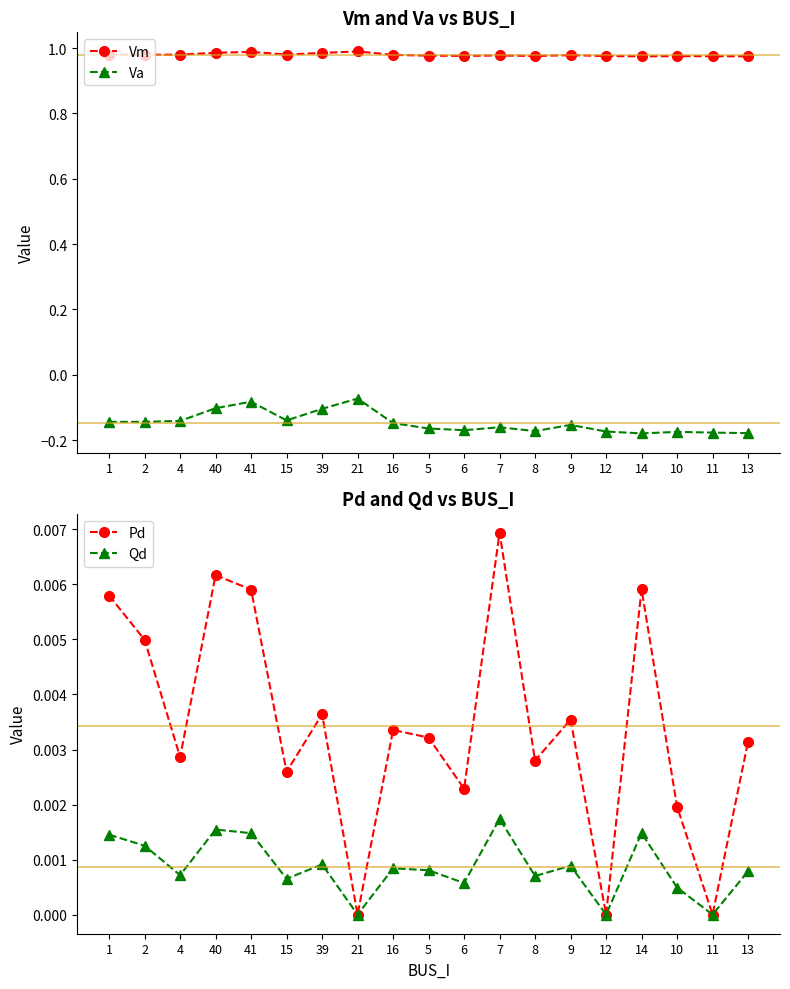

Is this an area chart (filled region under the line)?

No